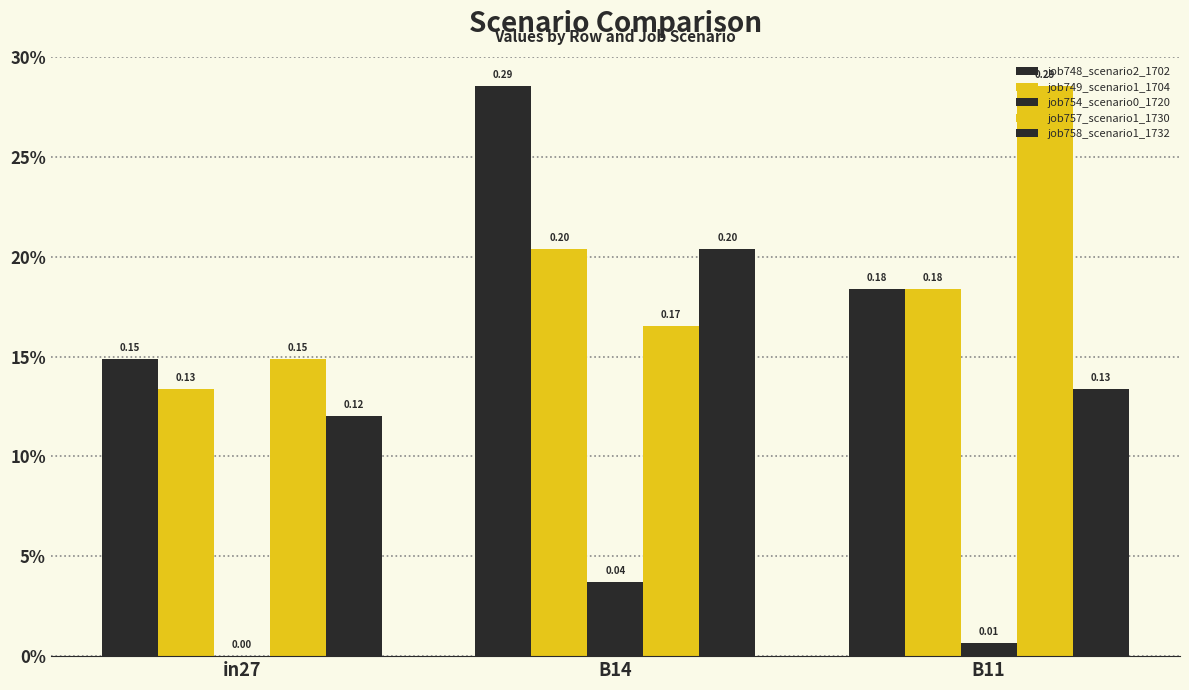

What is the sum of all job757_scenario1_1730 values?

0.6